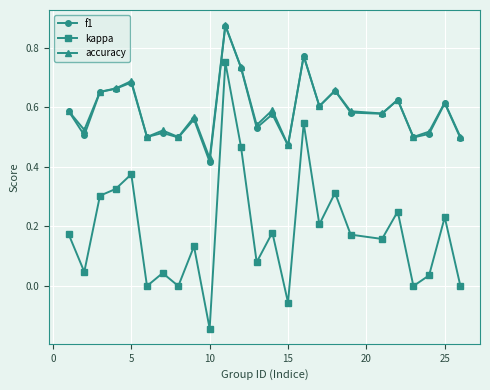

Which series has the widest spread of values?

kappa